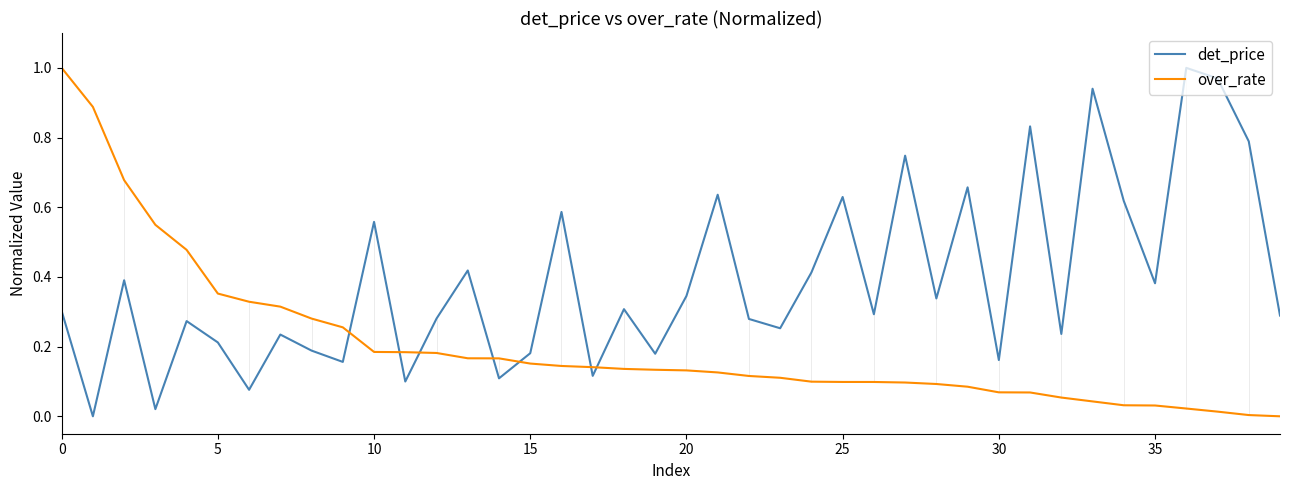

List the series in order of their overall mean, highest first.

det_price, over_rate